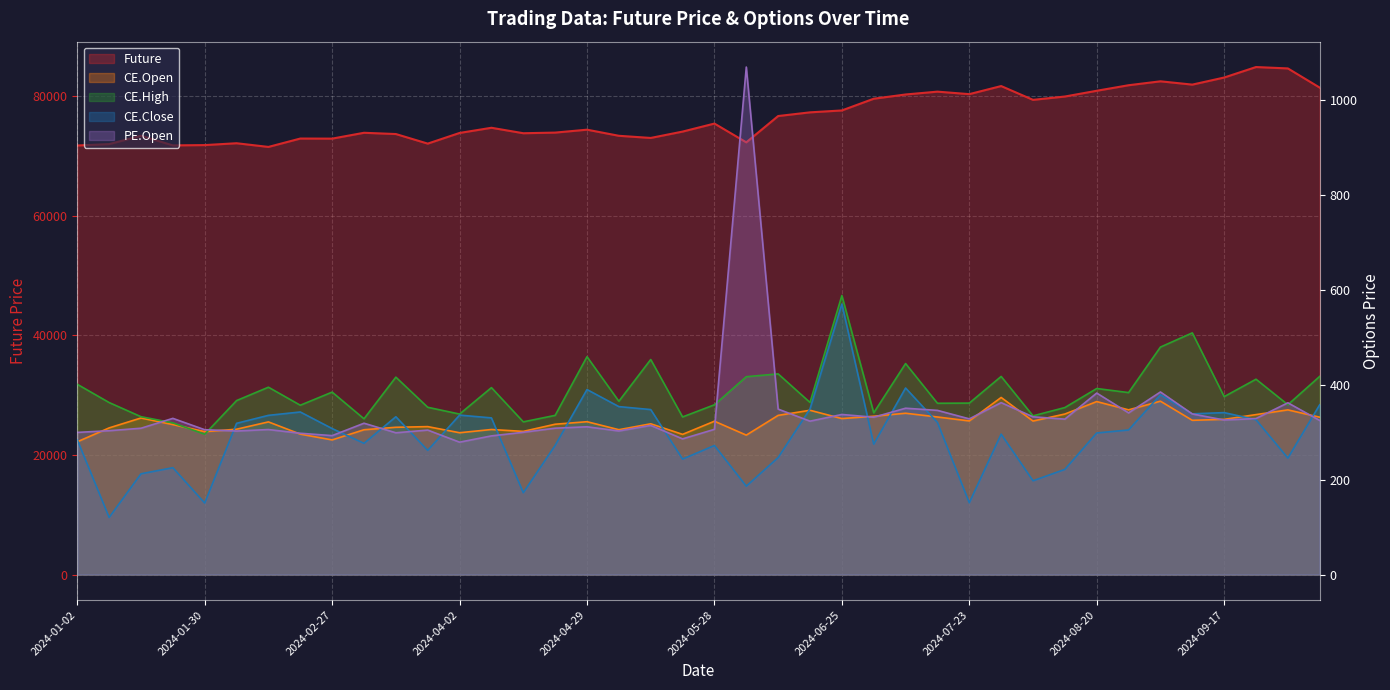

How many values in the CE.High series are below 366?

20